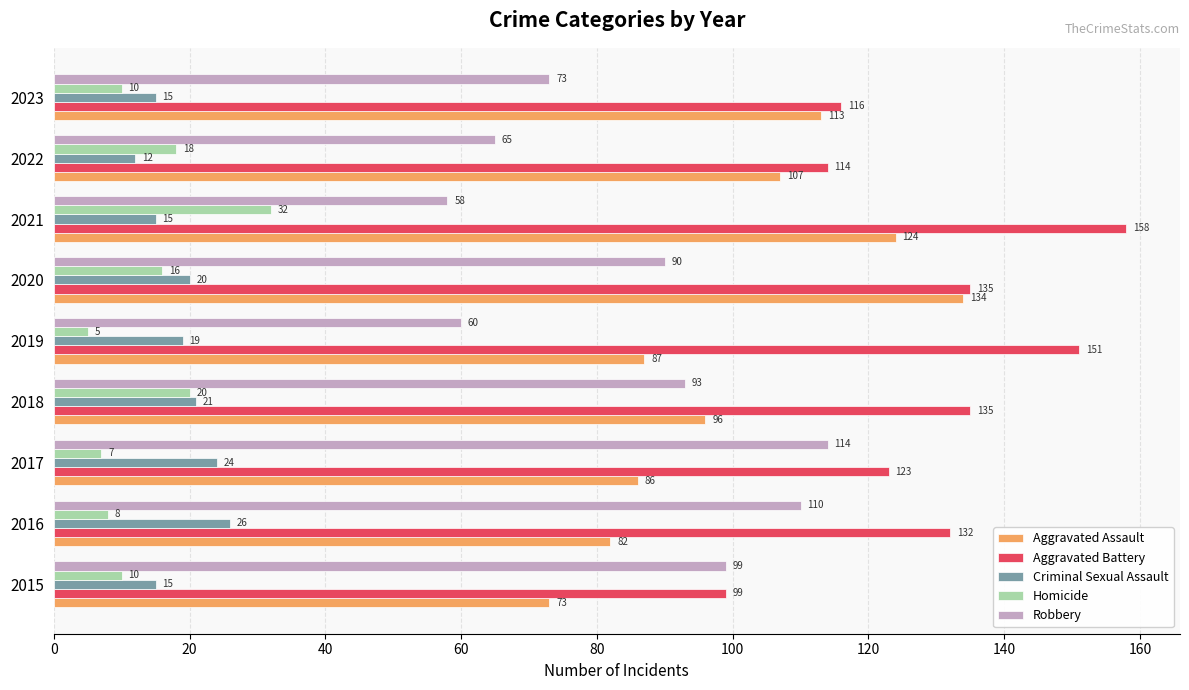

Which series has the widest spread of values?

Aggravated Assault